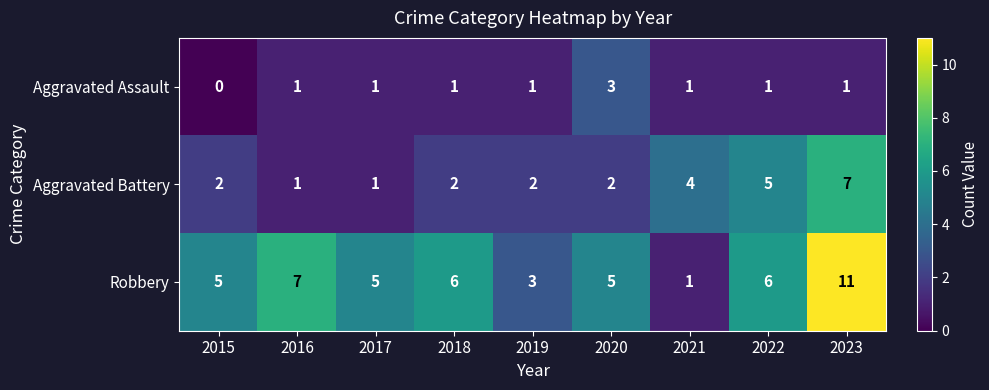

How many Aggravated Assault values are between 1 and 2?

7